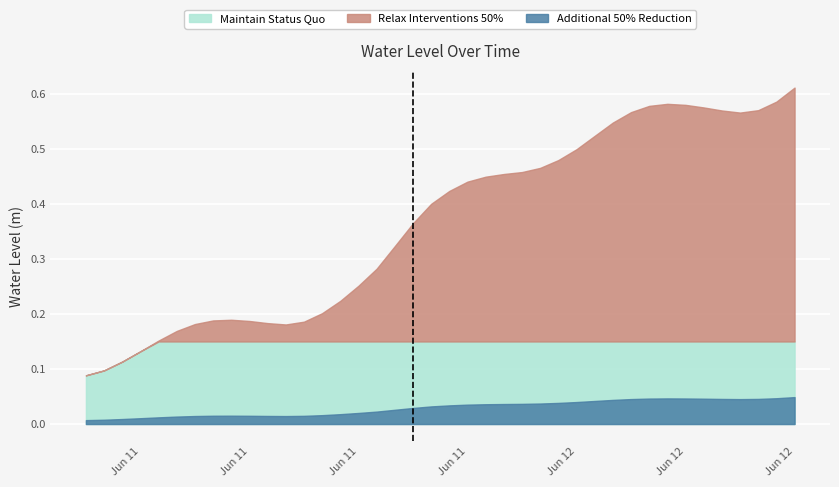

Reading left to right, list all the values displayed in this chart.

0.1	0.1	0.1	0.1	0.2	0.2	0.2	0.2	0.2	0.2	0.2	0.2	0.2	0.2	0.2	0.3	0.3	0.3	0.4	0.4	0.4	0.4	0.4	0.5	0.5	0.5	0.5	0.5	0.5	0.5	0.6	0.6	0.6	0.6	0.6	0.6	0.6	0.6	0.6	0.6